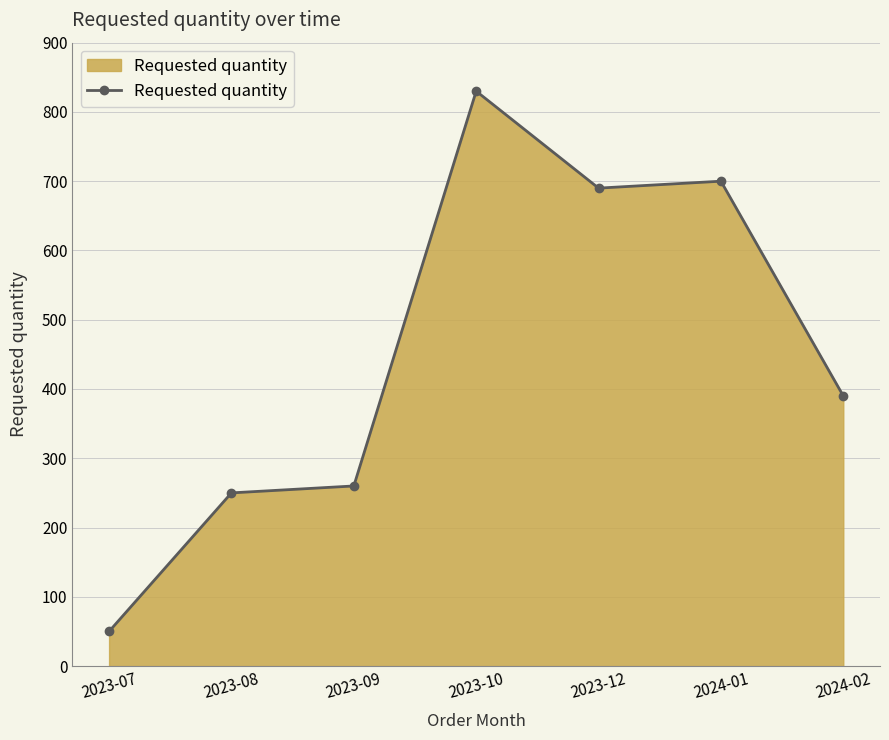

Rank the categories by value from lowest to highest.

2023-07, 2023-08, 2023-09, 2024-02, 2023-12, 2024-01, 2023-10